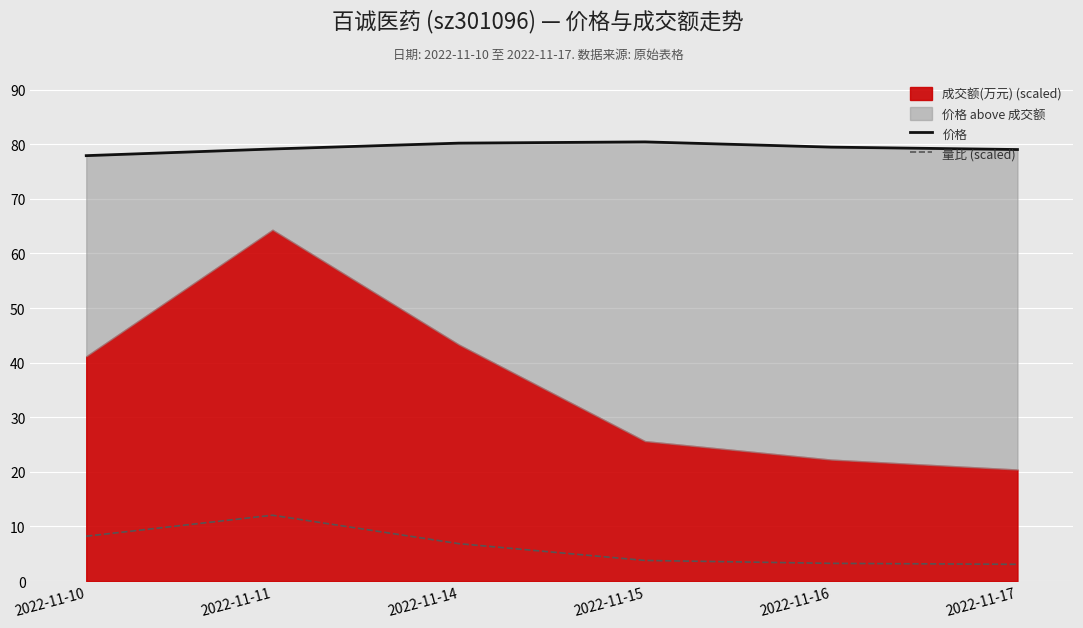

What is the lowest value of the 价格 series?

77.9